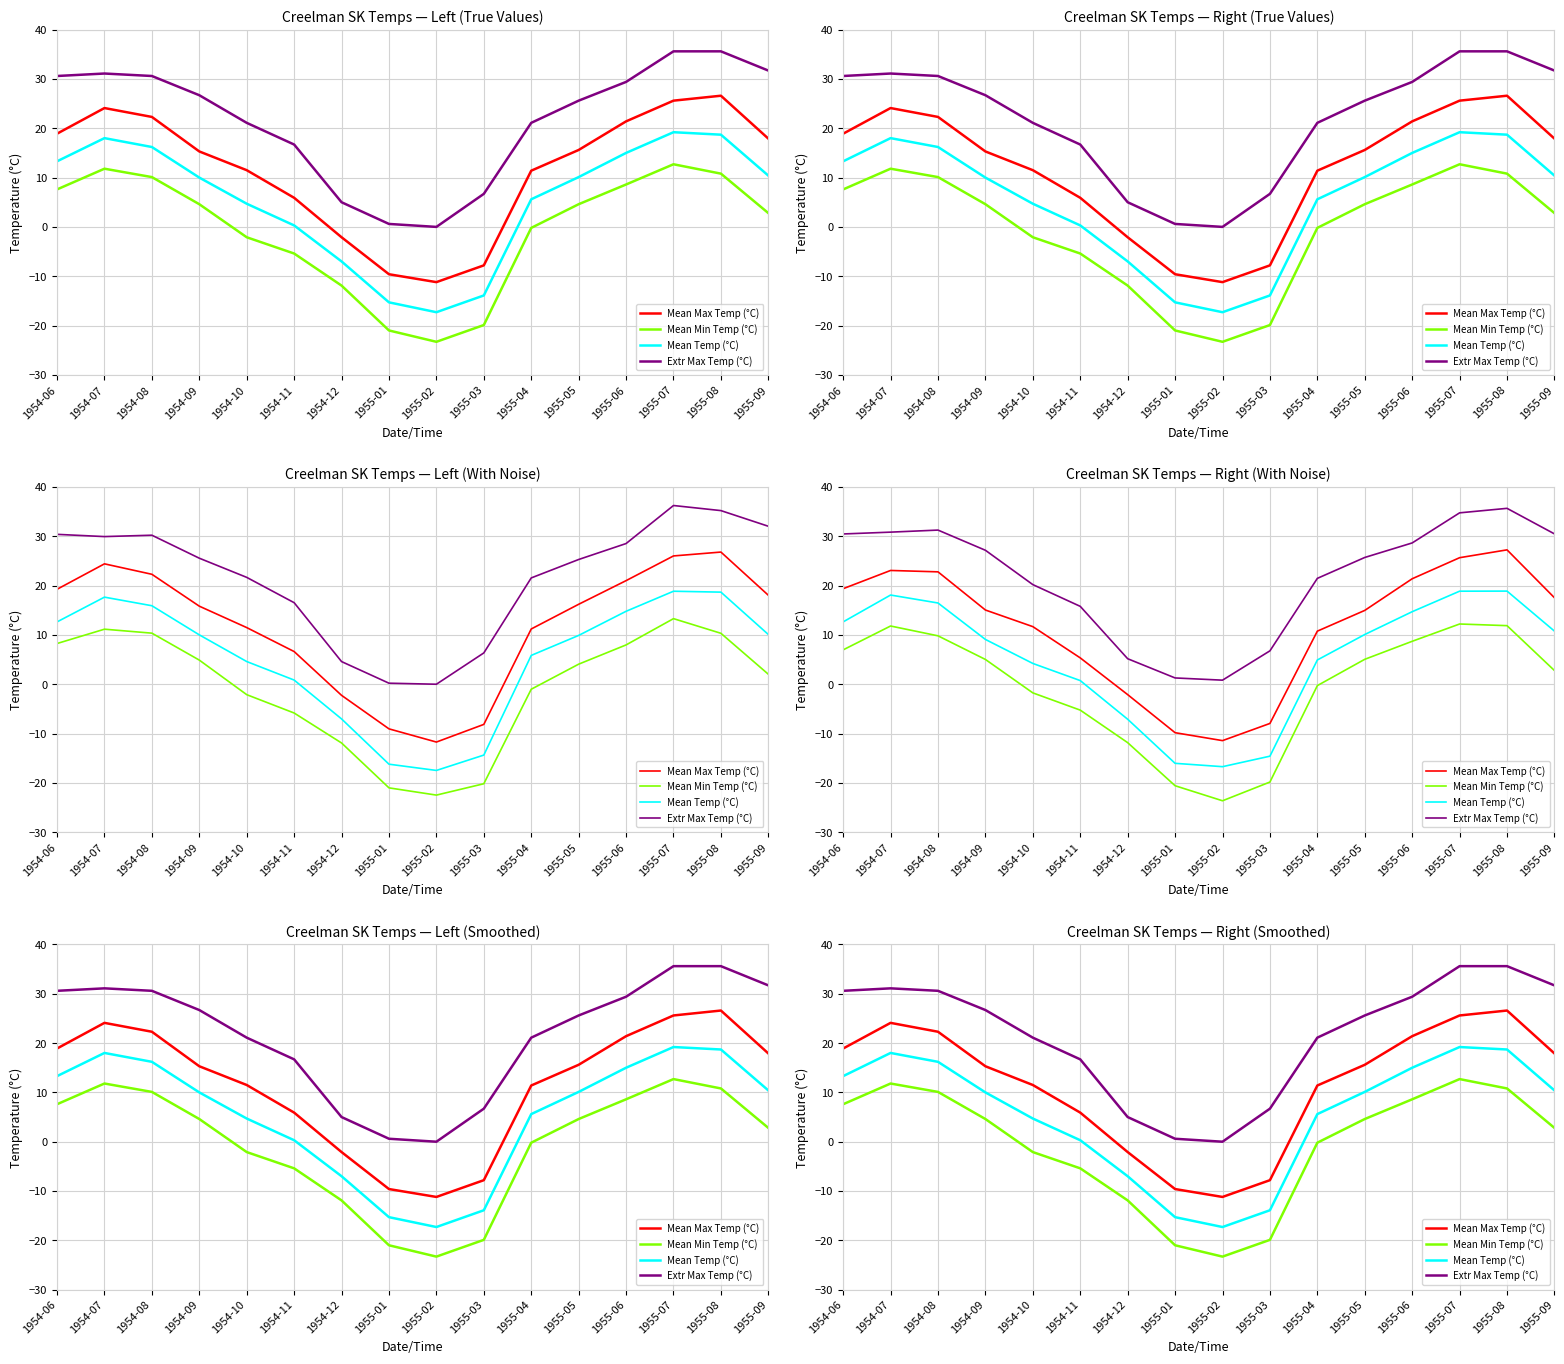

Reading left to right, extract all data points from this chart.

Mean Max Temp (°C): 1954-06=18.9	1954-07=24.1	1954-08=22.3	1954-09=15.3	1954-10=11.5	1954-11=5.9	1954-12=-2.1	1955-01=-9.6	1955-02=-11.2	1955-03=-7.8	1955-04=11.4	1955-05=15.6	1955-06=21.4	1955-07=25.6	1955-08=26.6	1955-09=17.9
Mean Min Temp (°C): 1954-06=7.6	1954-07=11.8	1954-08=10.1	1954-09=4.6	1954-10=-2.1	1954-11=-5.4	1954-12=-11.9	1955-01=-21.0	1955-02=-23.3	1955-03=-19.9	1955-04=-0.2	1955-05=4.6	1955-06=8.6	1955-07=12.7	1955-08=10.8	1955-09=2.8
Mean Temp (°C): 1954-06=13.3	1954-07=18.0	1954-08=16.2	1954-09=10.0	1954-10=4.7	1954-11=0.3	1954-12=-7.0	1955-01=-15.3	1955-02=-17.3	1955-03=-13.9	1955-04=5.6	1955-05=10.1	1955-06=15.0	1955-07=19.2	1955-08=18.7	1955-09=10.4
Extr Max Temp (°C): 1954-06=30.6	1954-07=31.1	1954-08=30.6	1954-09=26.7	1954-10=21.1	1954-11=16.7	1954-12=5.0	1955-01=0.6	1955-02=0.0	1955-03=6.7	1955-04=21.1	1955-05=25.6	1955-06=29.4	1955-07=35.6	1955-08=35.6	1955-09=31.7